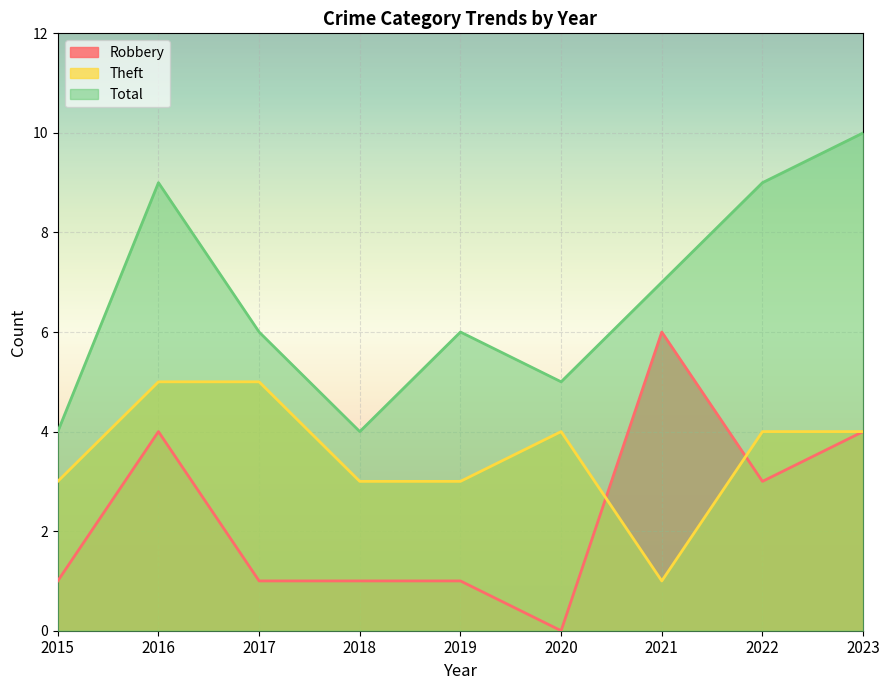

Reading right to left, extract all data points from this chart.

Robbery: 4	3	6	0	1	1	1	4	1
Theft: 4	4	1	4	3	3	5	5	3
Total: 10	9	7	5	6	4	6	9	4